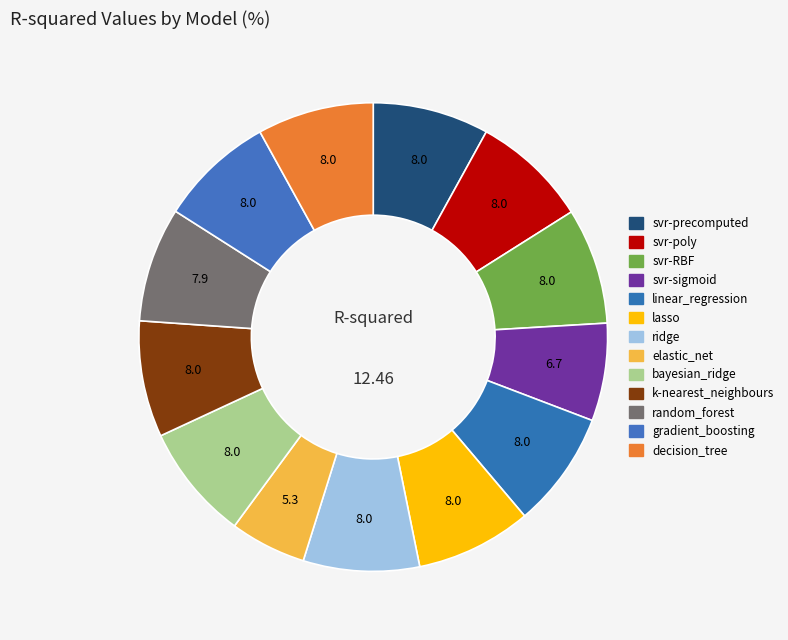

Is there any slice that represents more than half of the pie?

No